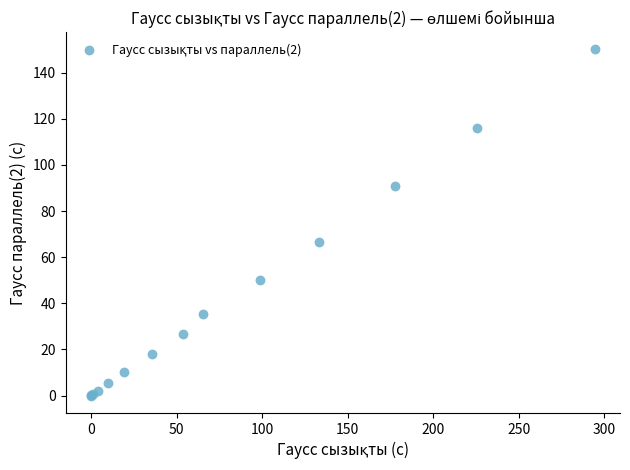

What Y value in the scatter plot is closest to 75?

66.6